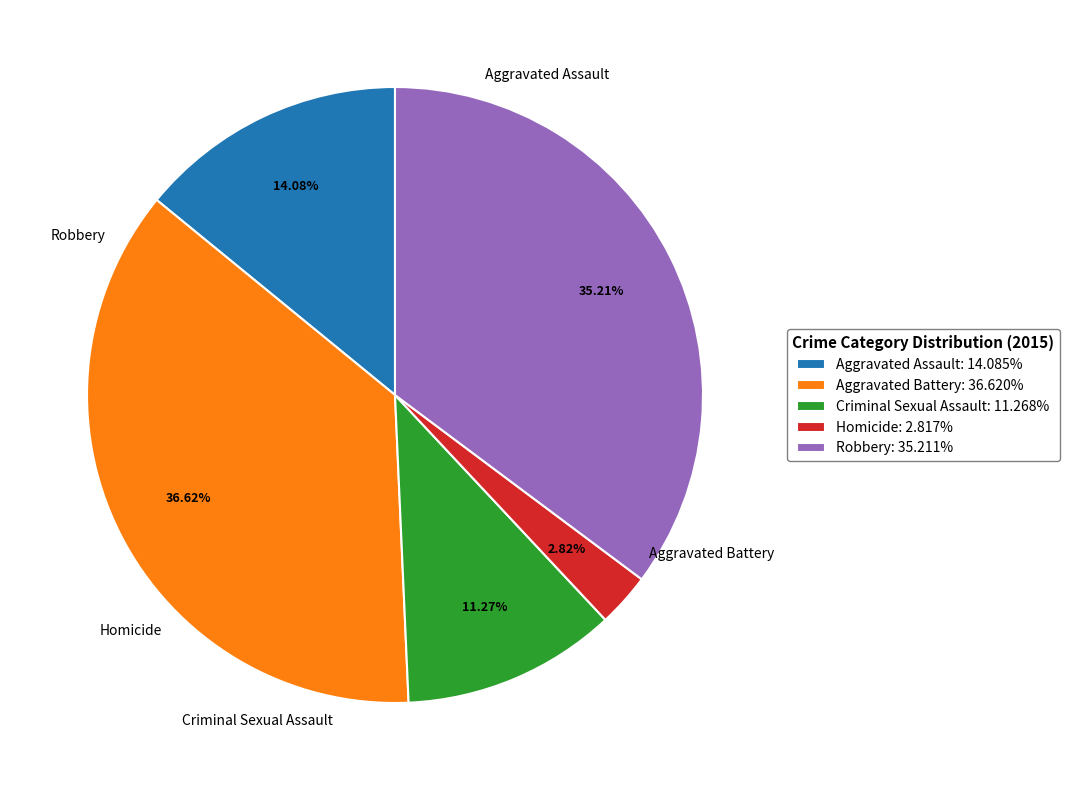

What is the total percentage of Aggravated Assault and Robbery?

49.3%